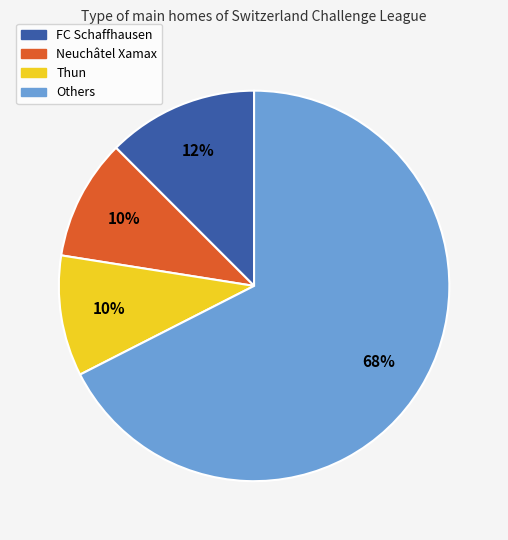

To the nearest percent, what is the average slice percentage?

25%